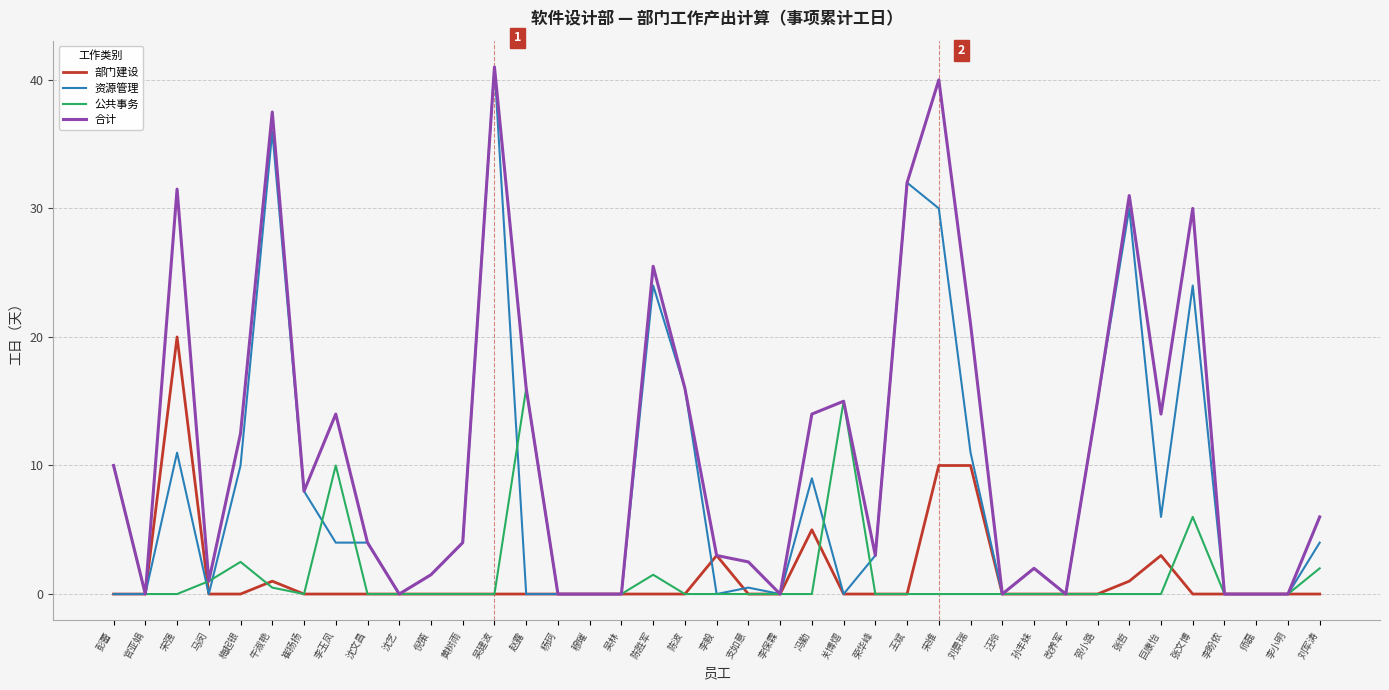

How many lines are shown in the chart?

4